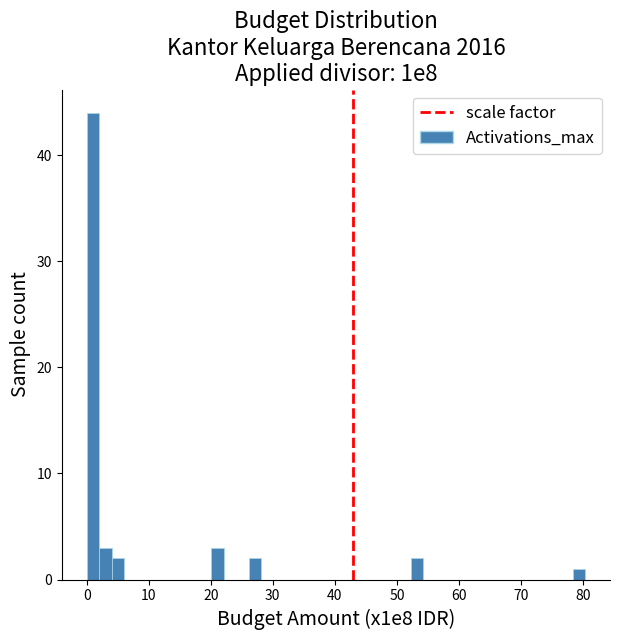

Around what value on the x-axis is the tallest bar? Give the approximate position of its centre, as read against the axis.

1